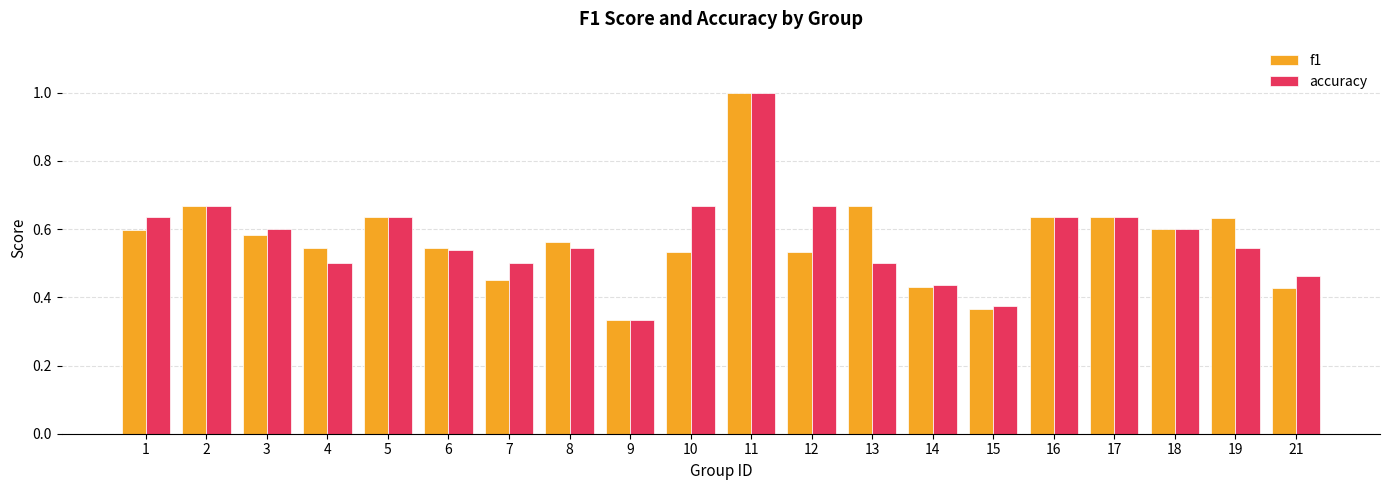

How many bars are there in total?

40